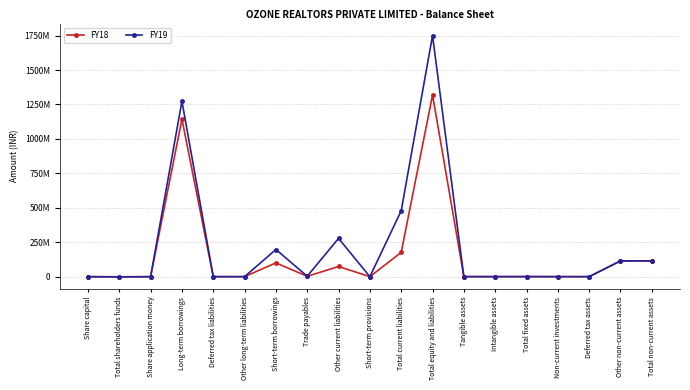

What is the label of the 10th point from the right?

Short-term provisions